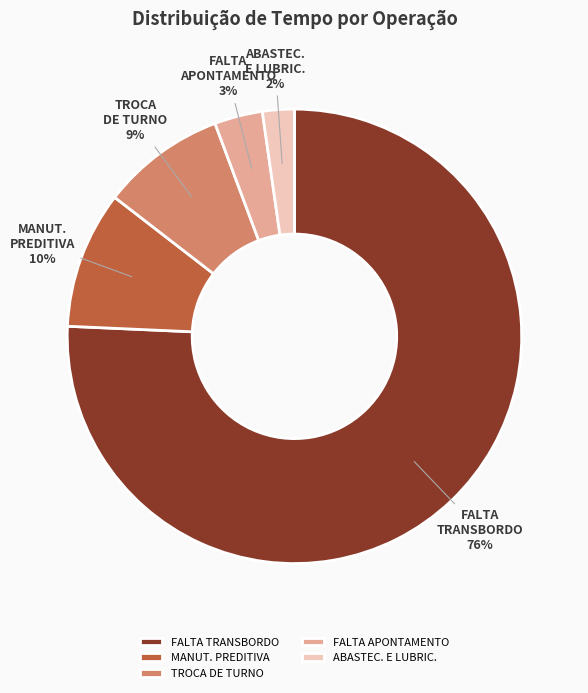

Which category accounts for the majority?

FALTA TRANSBORDO